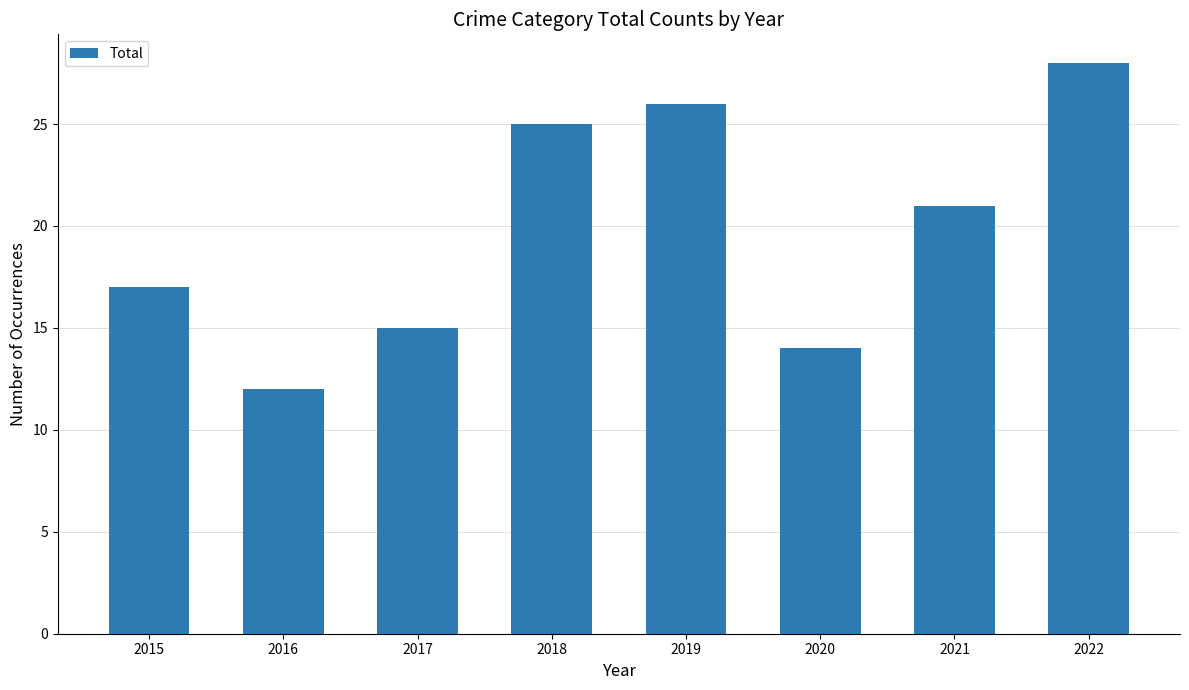

Rank the categories by value from lowest to highest.

2016, 2020, 2017, 2015, 2021, 2018, 2019, 2022